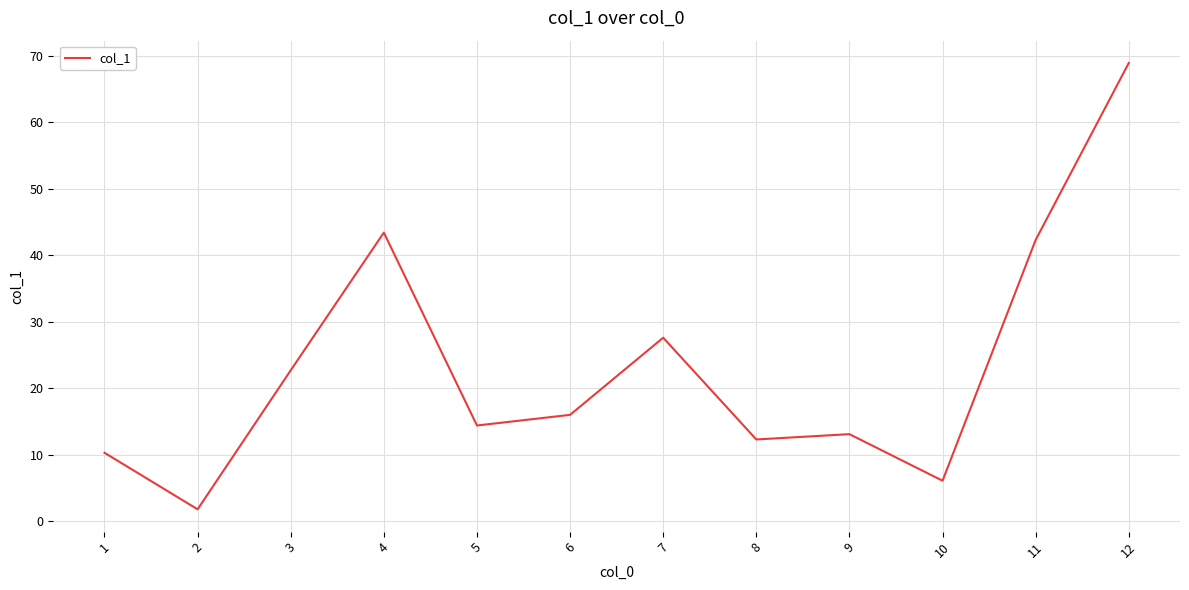

True or false: there are more than 2 points higher than both neighbors.

True